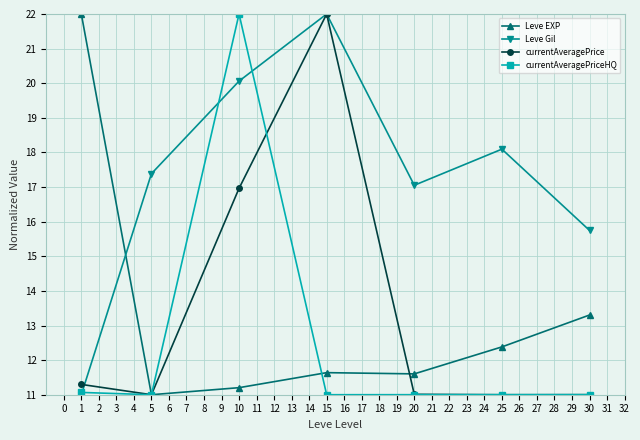

Where do currentAveragePrice and Leve Gil first cross each other?

1 and 5